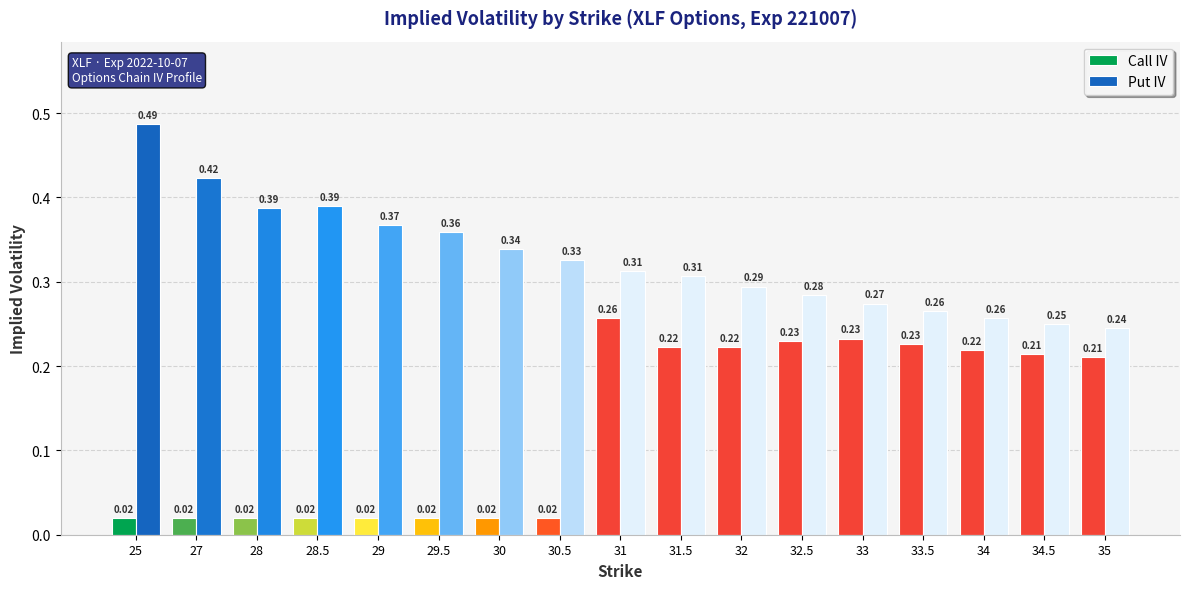

Does the chart contain any negative values?

No